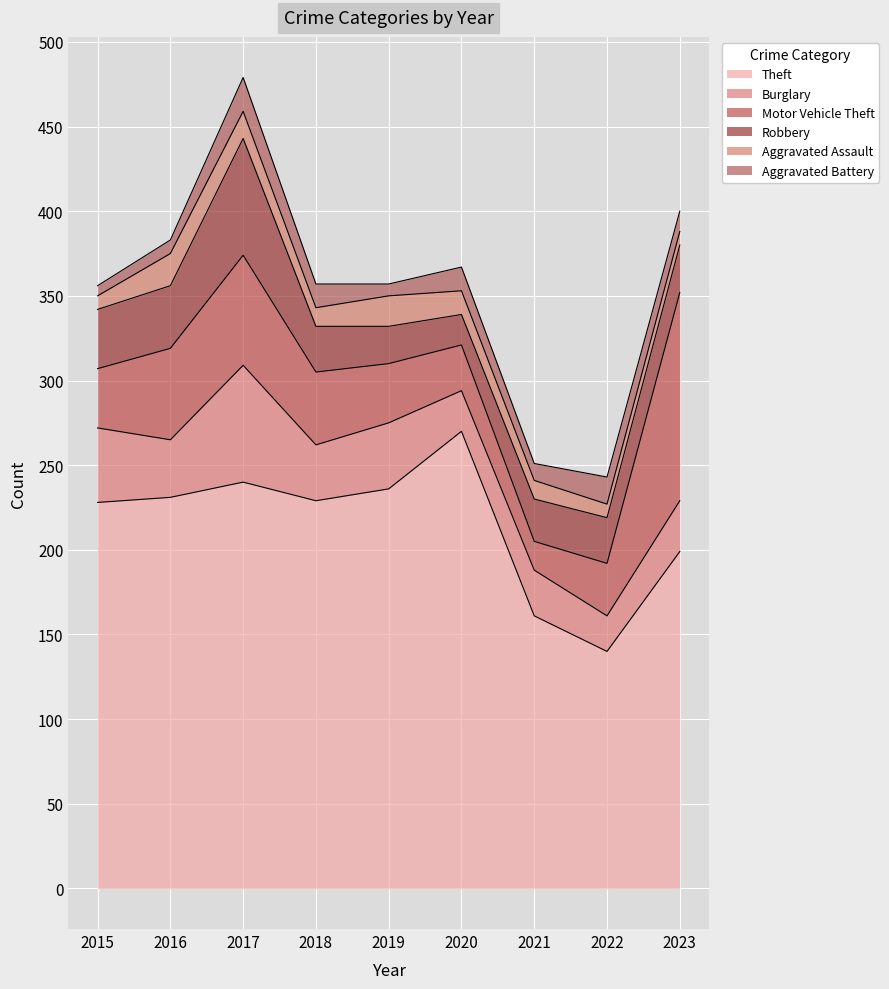

Which has a higher value, 2018 or 2017?

2017